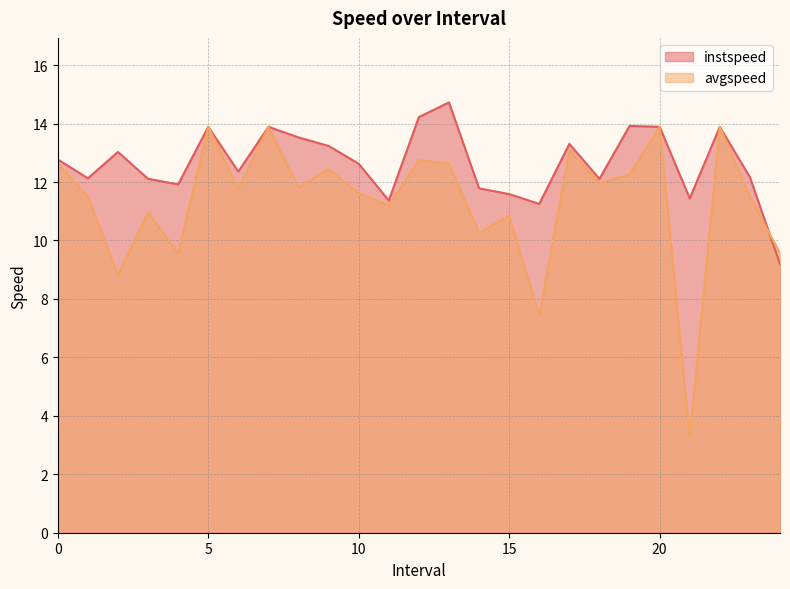

What is the total value across all series at 9.0?

25.7